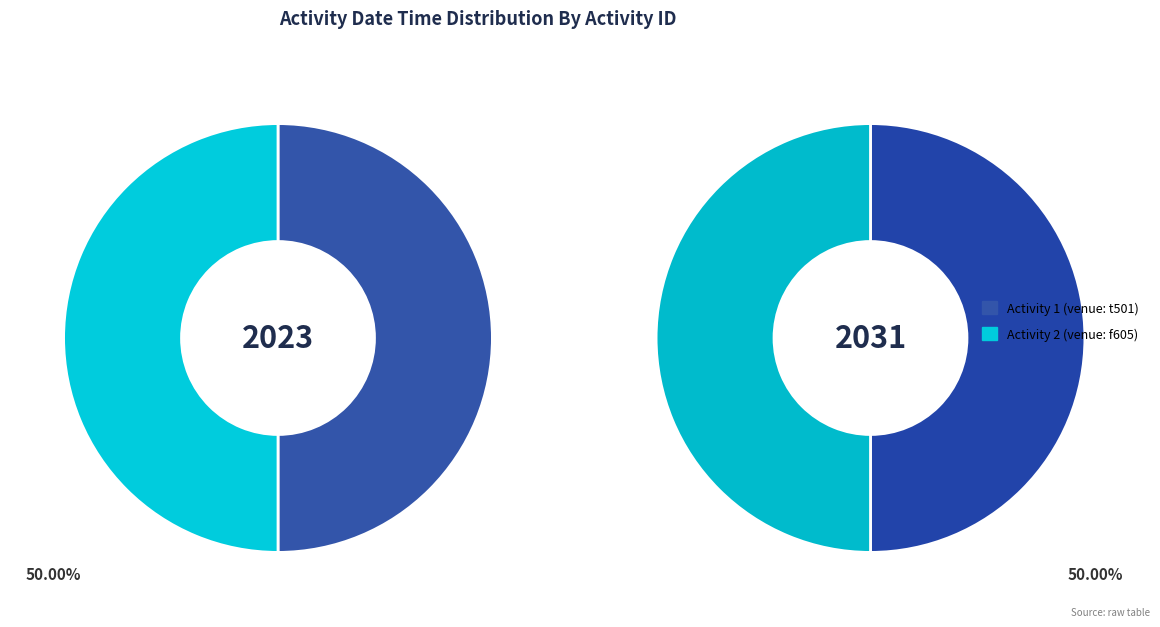

To the nearest percent, what percentage of the pie is 2?

50%